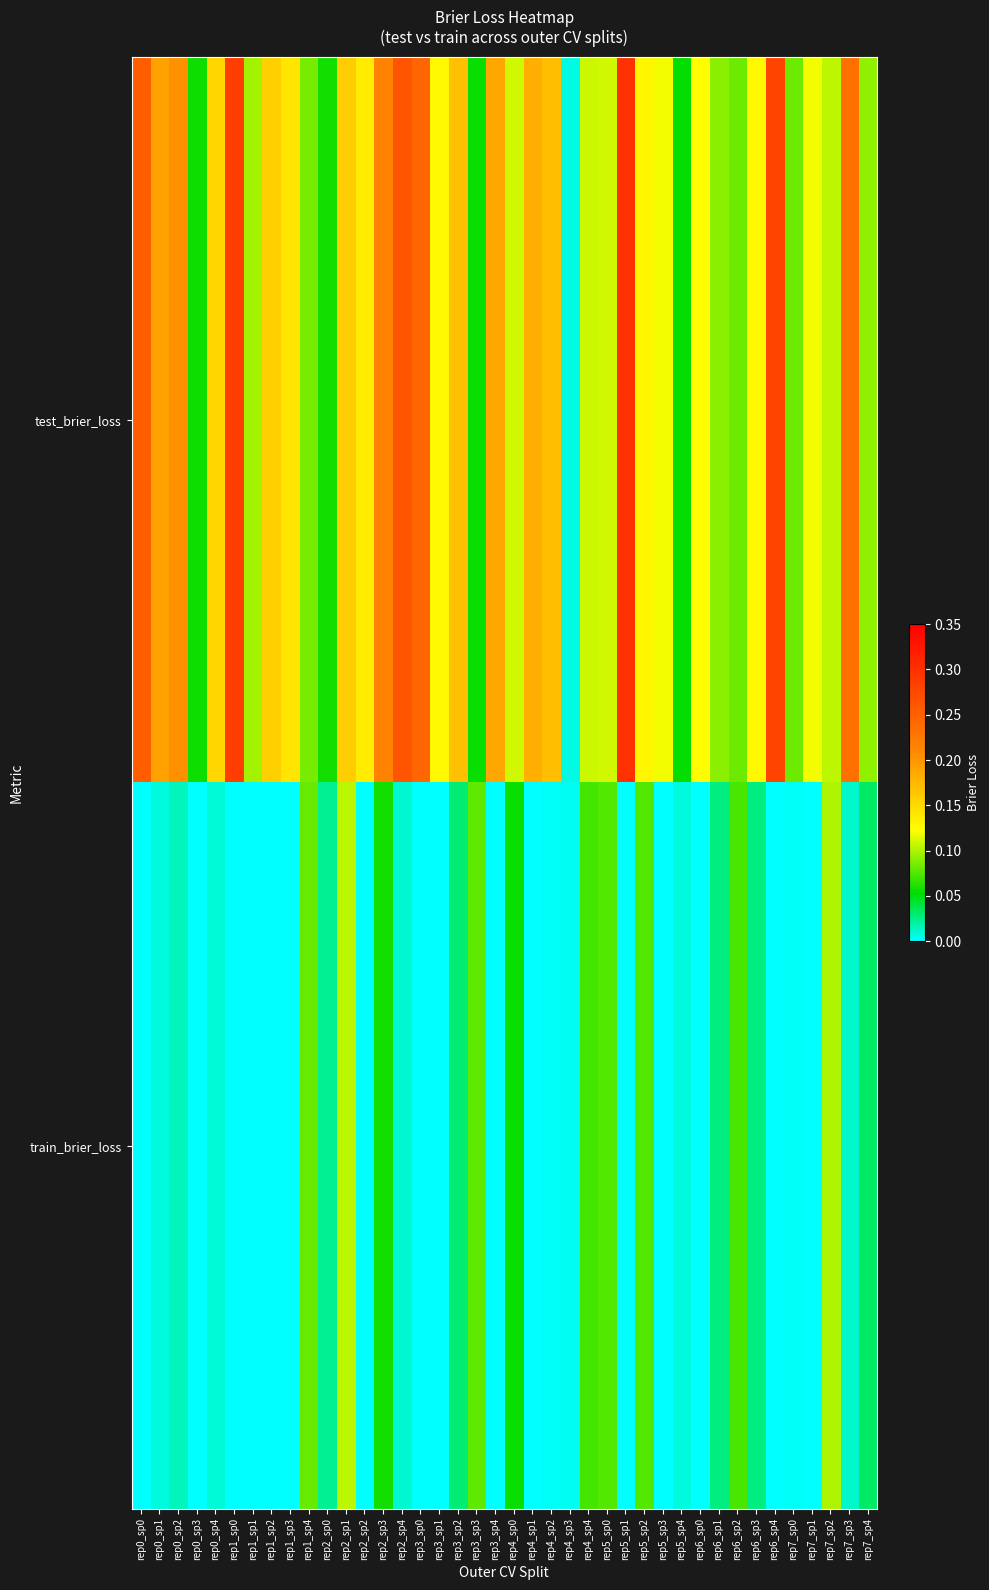

Which series has the widest spread of values?

test_brier_loss